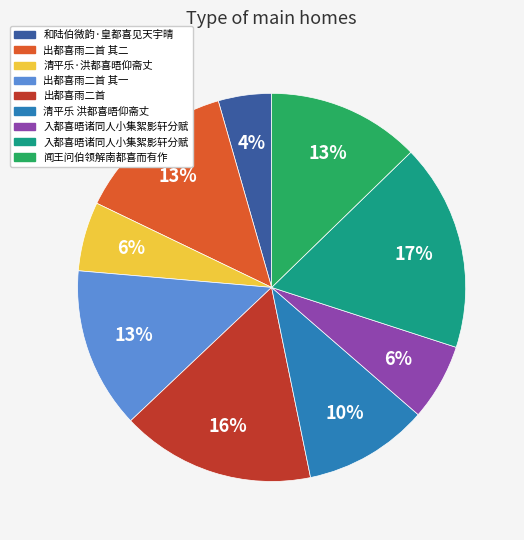

To the nearest percent, what is the average slice percentage?

11%